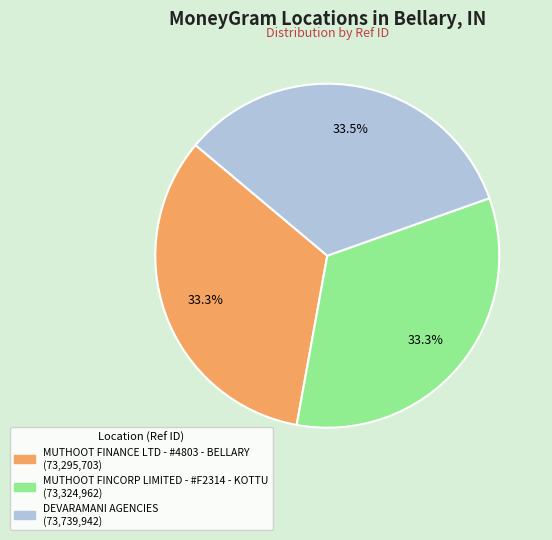

How much of the chart is everything except MUTHOOT FINCORP LIMITED - #F2314 - KOTTU?

66.7%